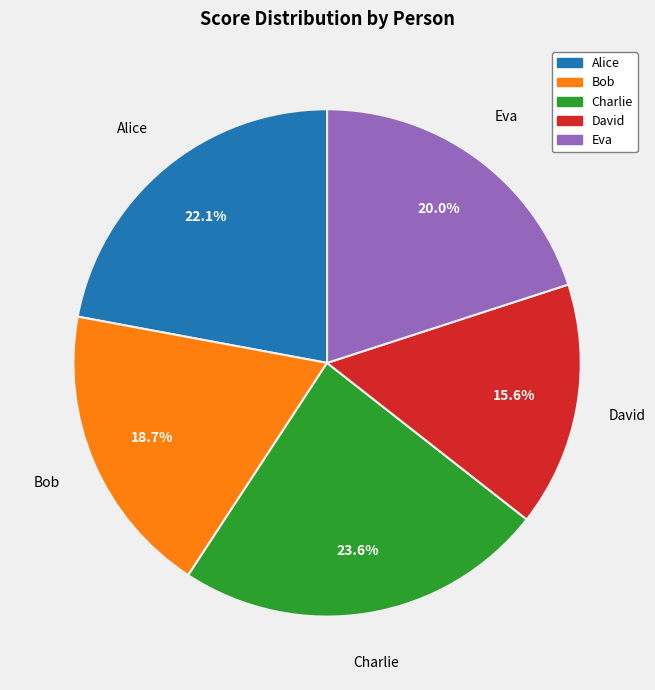

To the nearest percent, what is the difference between the Eva and Alice slice percentages?

2%